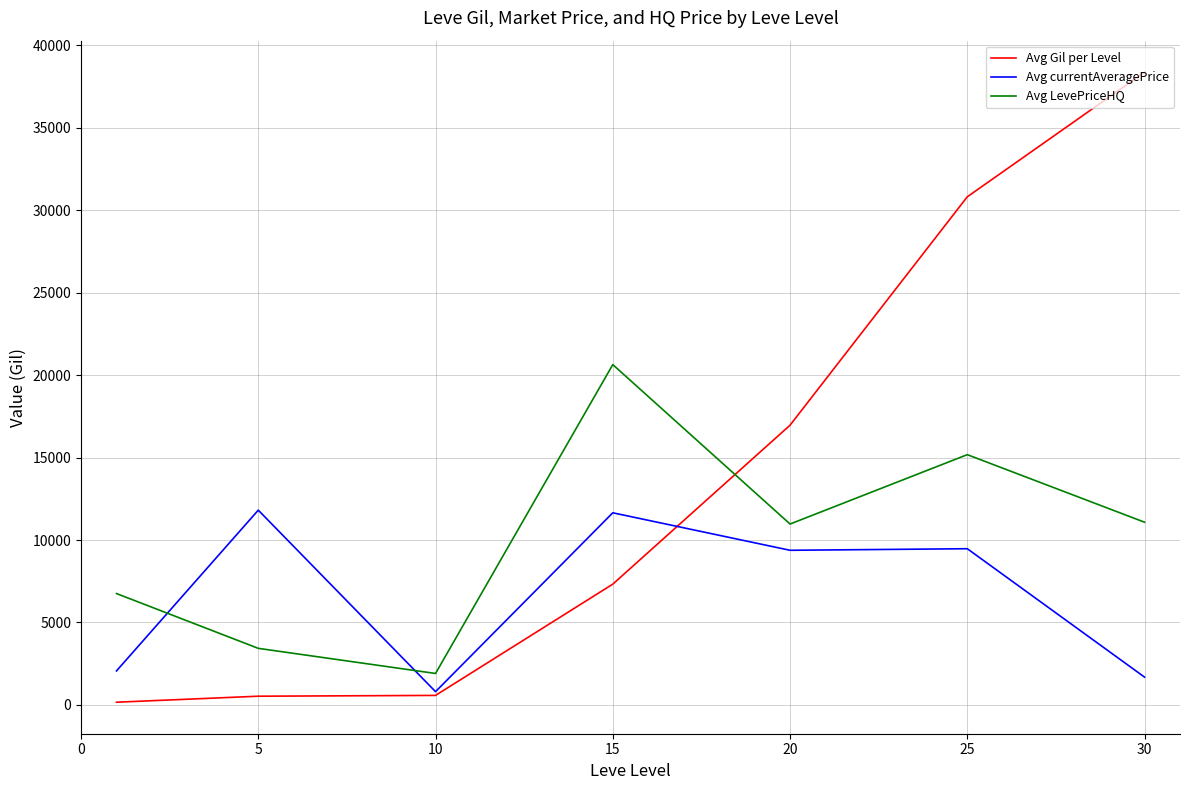

What is the maximum value shown in the chart?

38367.5